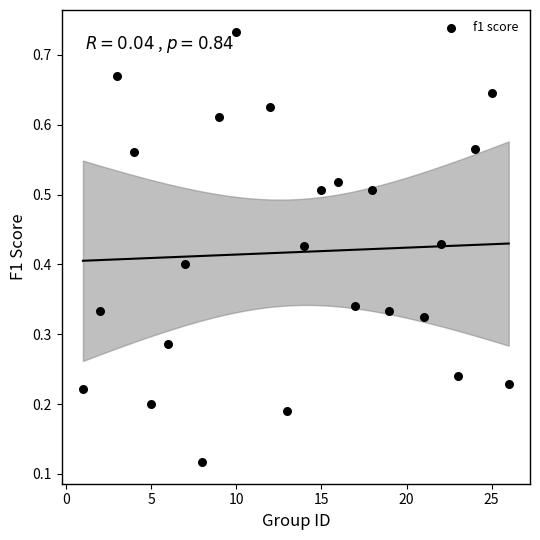

What is the range of X values (max minus min)?

25.0